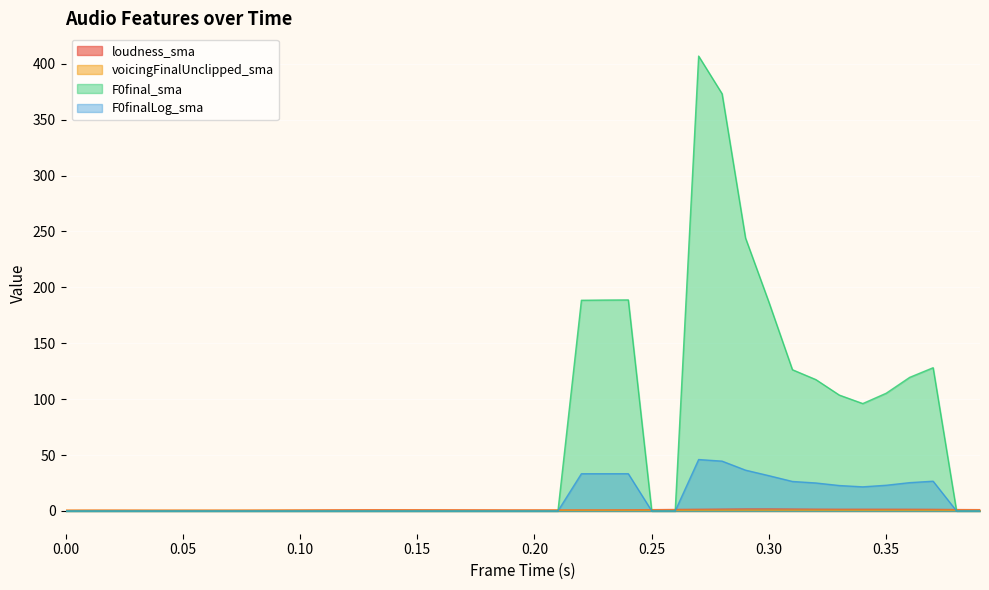

Which series has the largest range (max minus min)?

F0final_sma